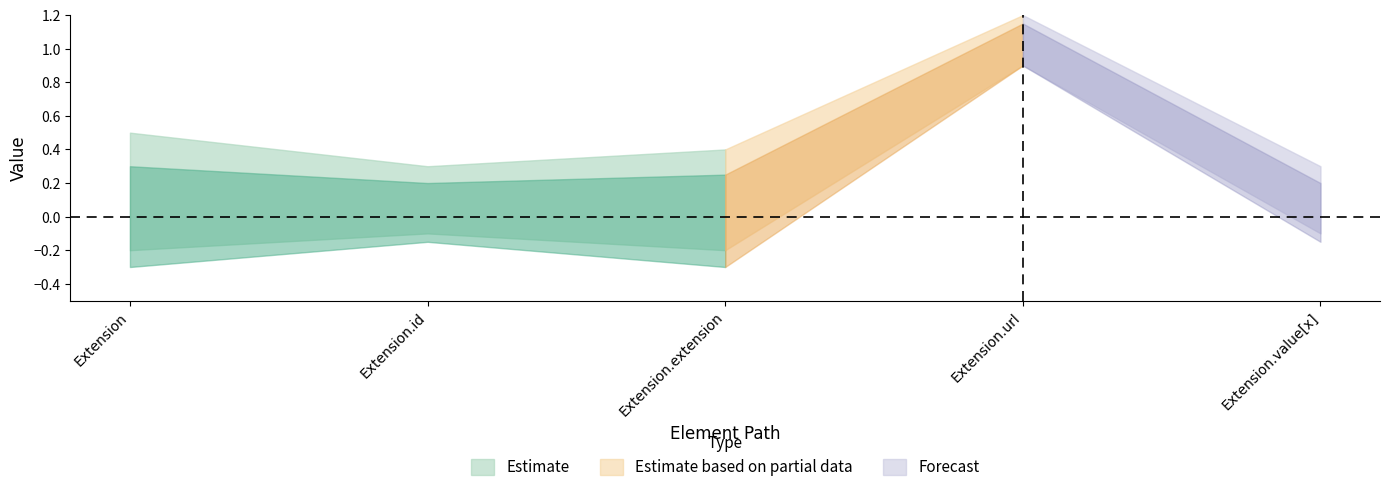

At which category is the sum across all series the highest?

Extension.url